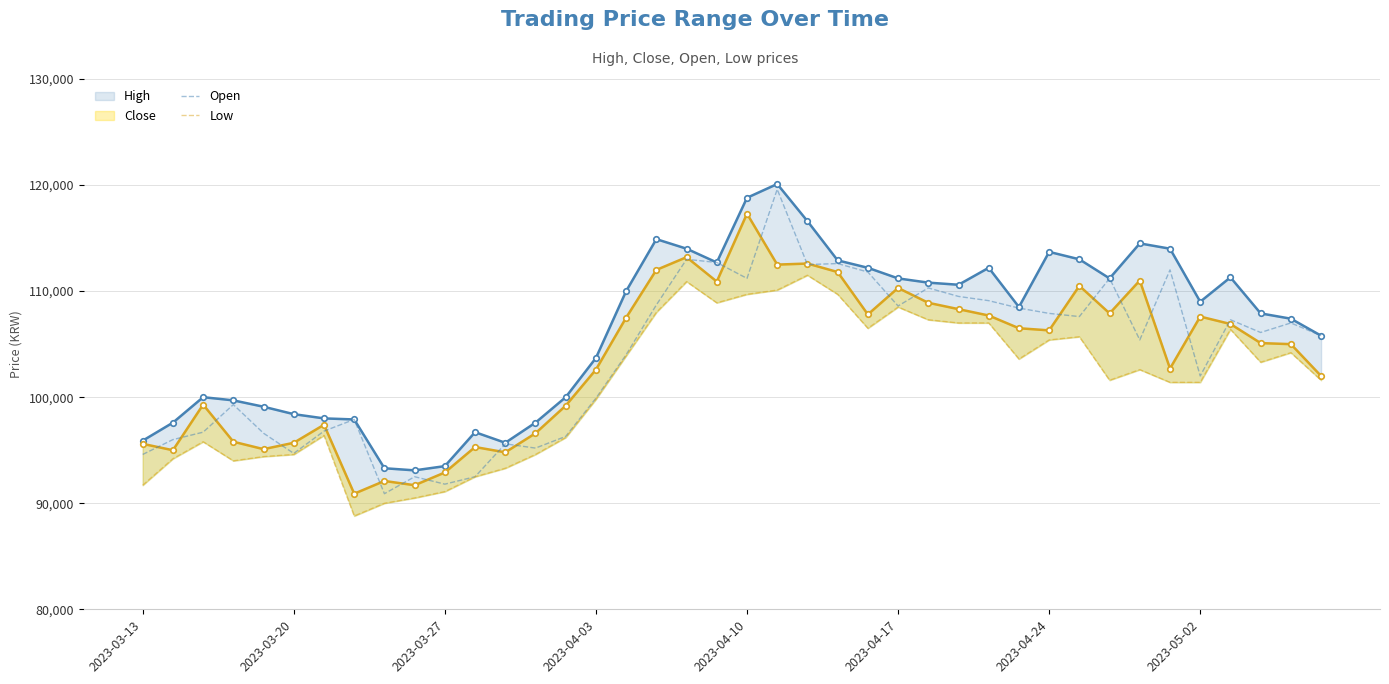

What is the value of the High point at the 18th from the left?

114900